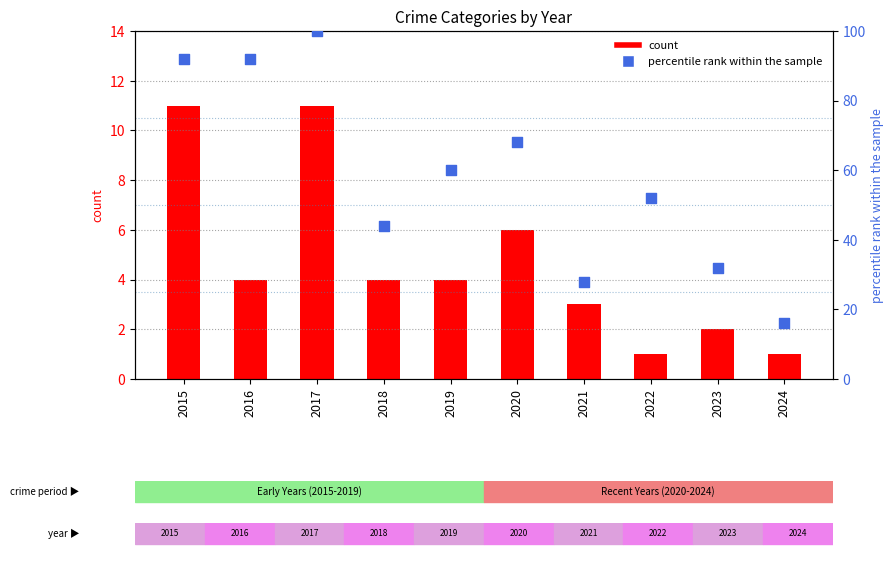

At how many categories does at least one series exceed 52?

5